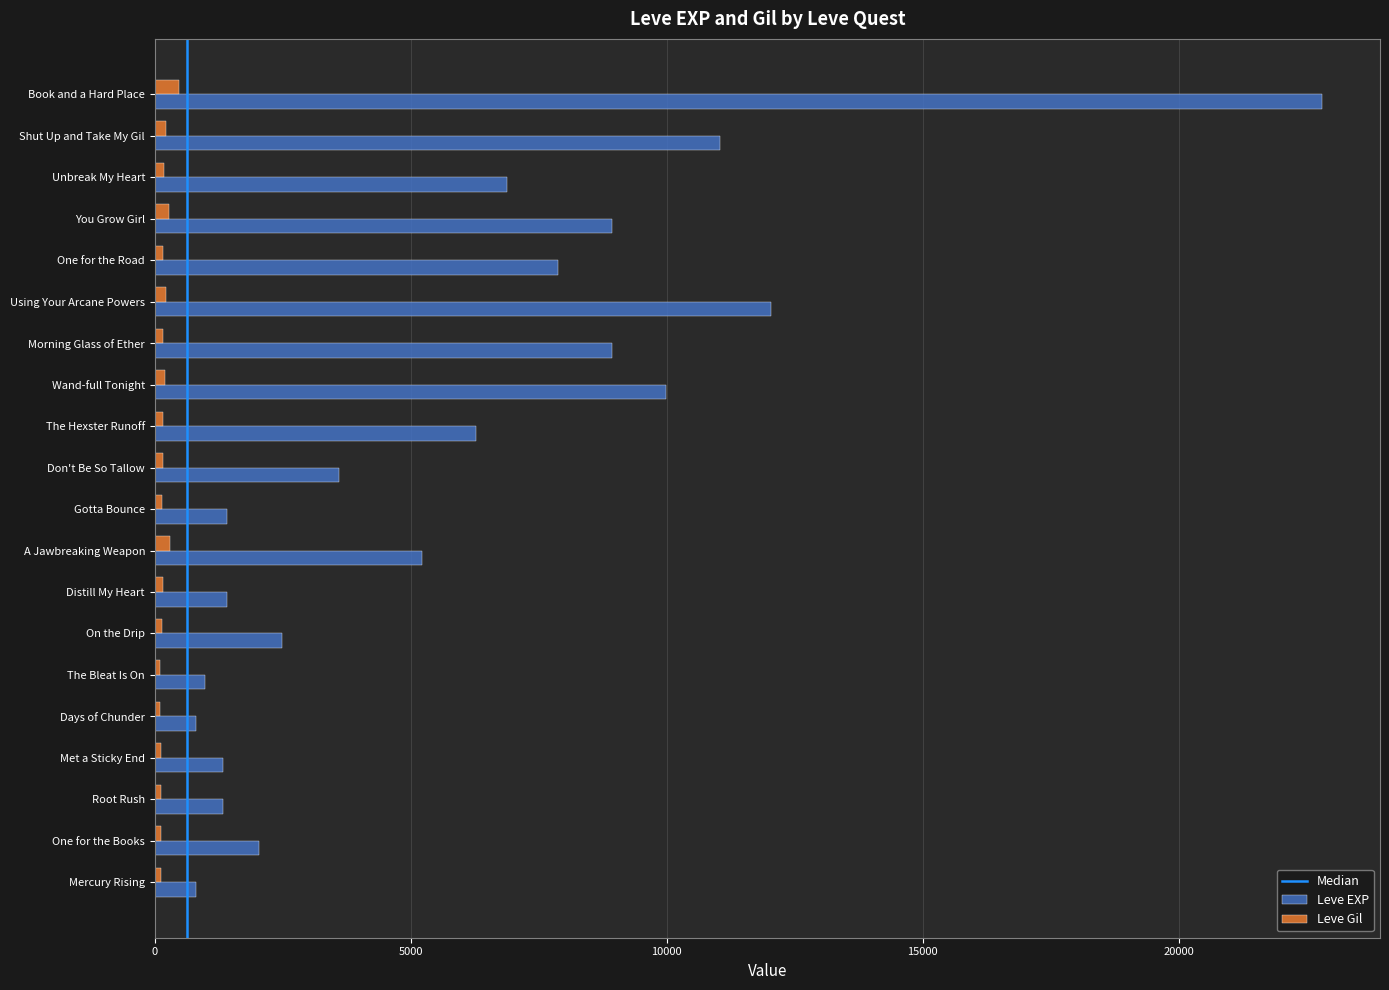

At how many categories does at least one series exceed 5716?

9